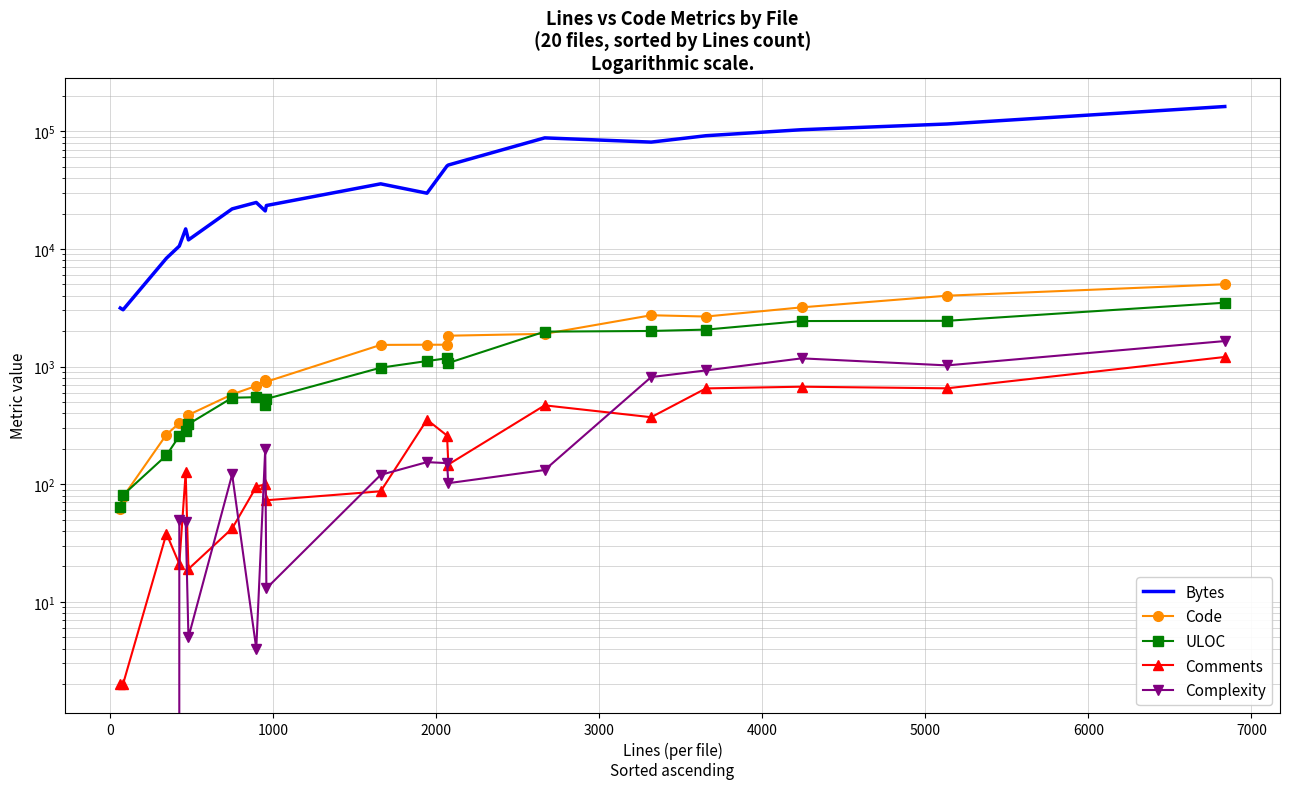

True or false: Bytes and Comments intersect in this chart.

False